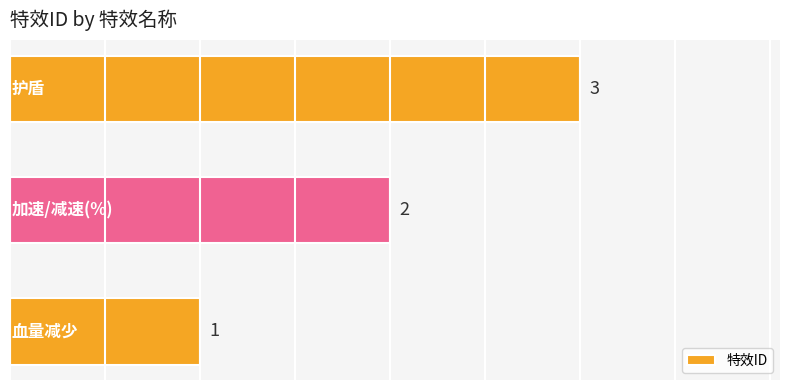

How many values are between 1 and 3?

3